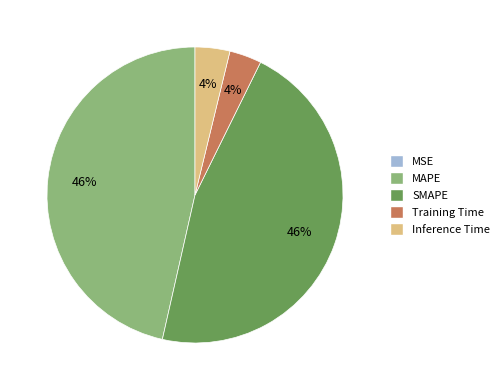

Is Inference Time the majority of the pie?

No